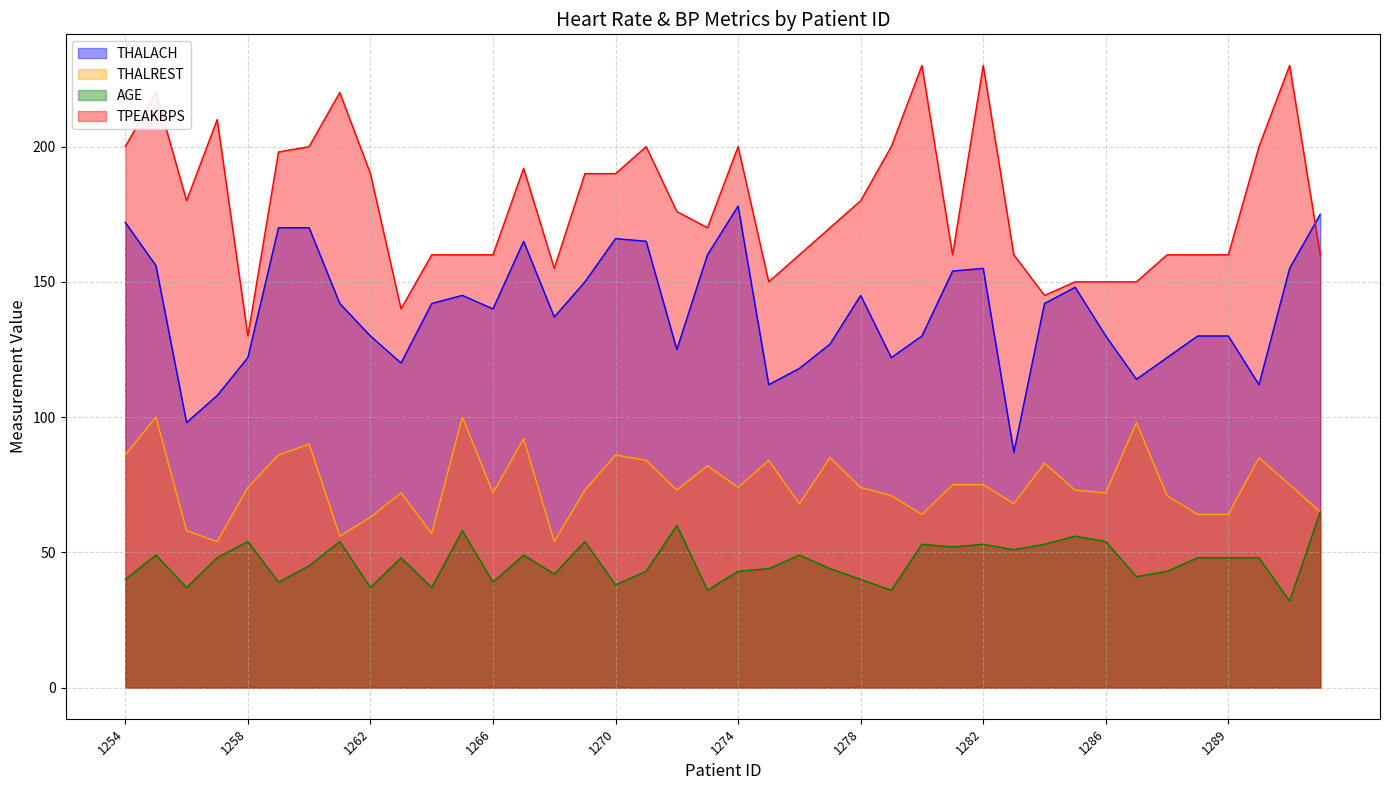

How many interior local valleys does the THALREST series have?

11